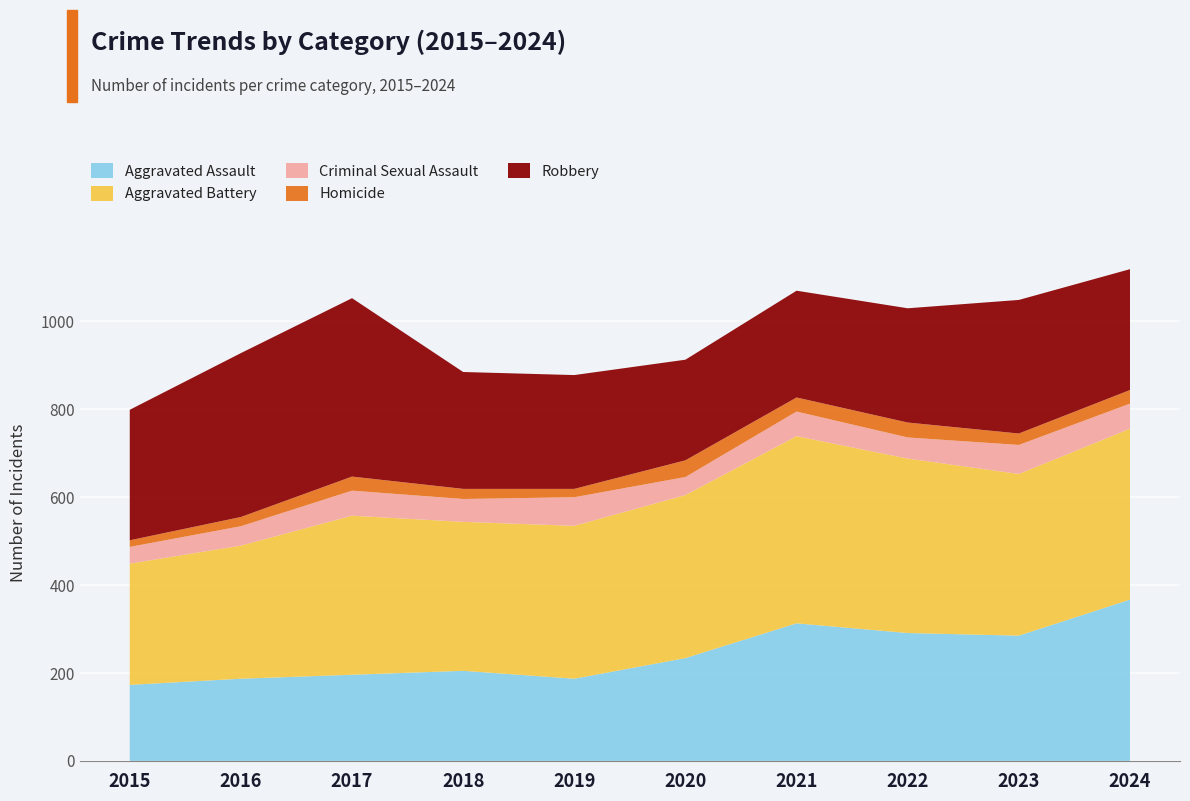

Reading right to left, what are all the values shown in this chart?

Aggravated Assault: 367	285	291	313	234	187	205	196	187	173
Aggravated Battery: 389	368	397	426	371	348	339	362	303	276
Criminal Sexual Assault: 57	66	48	56	41	65	52	57	44	38
Homicide: 31	26	34	32	38	19	23	32	21	15
Robbery: 275	304	260	243	229	259	266	406	373	297